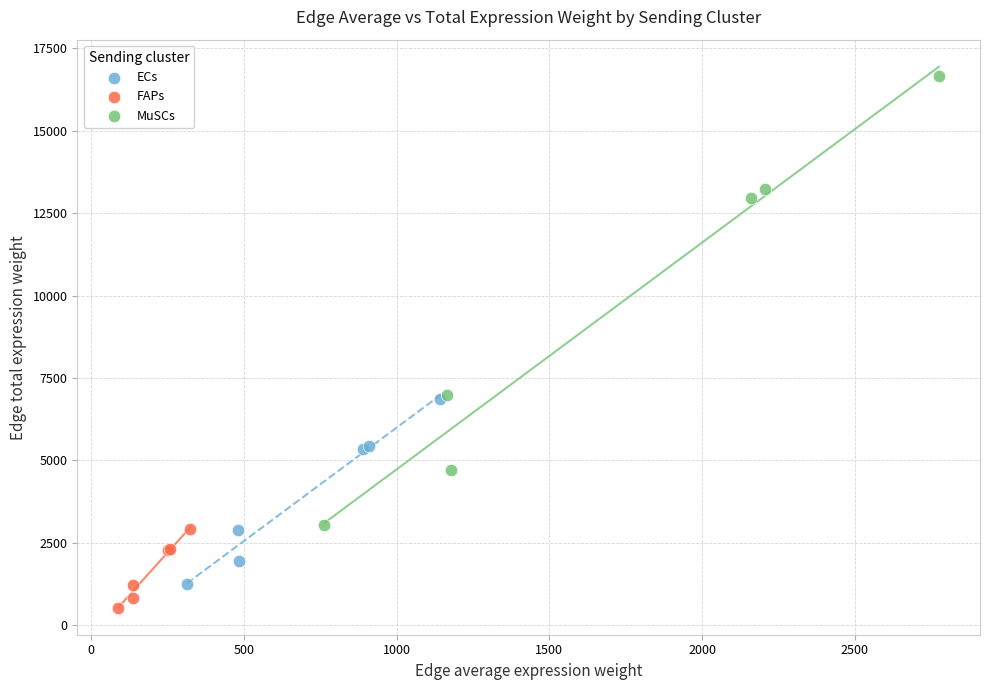

Which series has the widest spread of Y values?

MuSCs